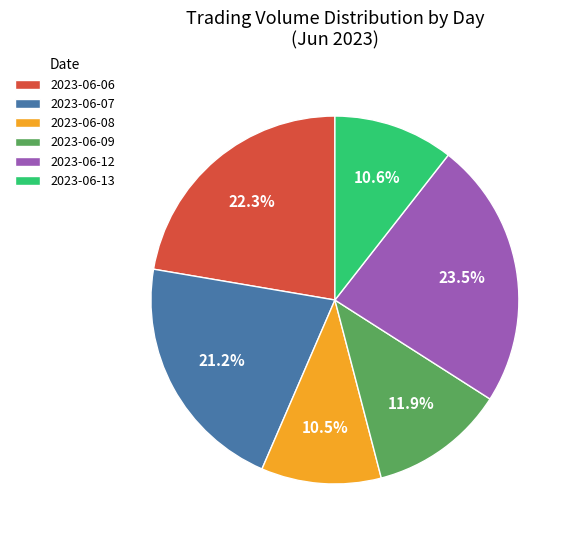

Does any single category account for the majority?

No